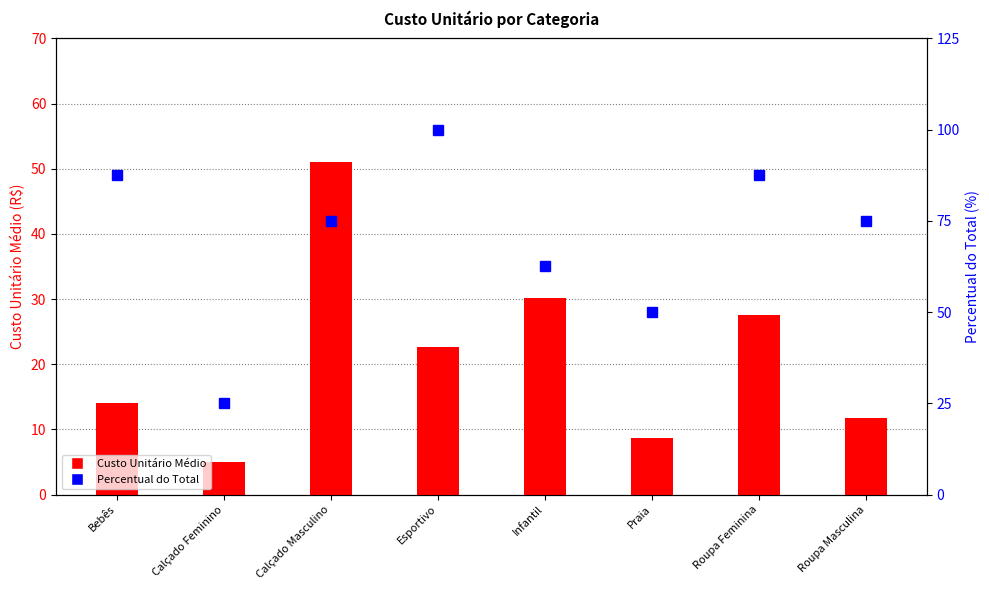

Are the bars horizontal?

No